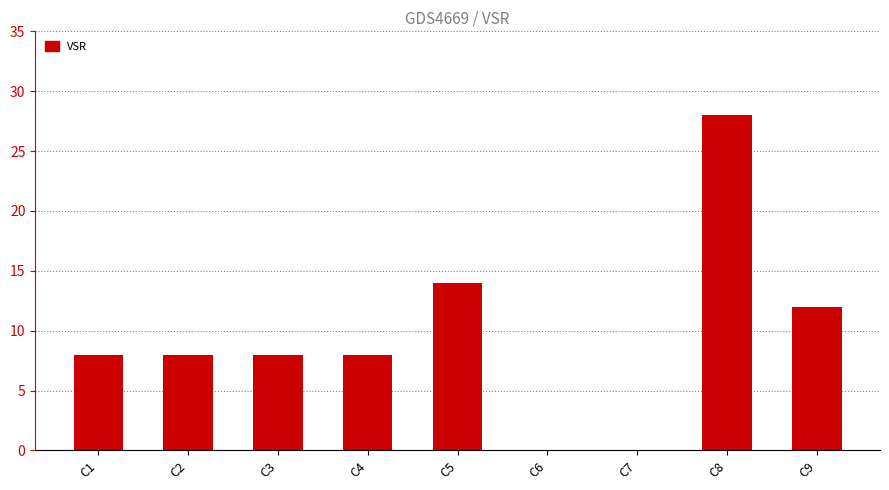

What is the sum of the values at C5 and C7?

14